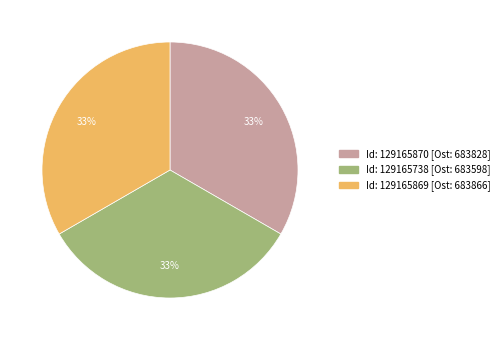

Is there any slice that represents more than half of the pie?

No